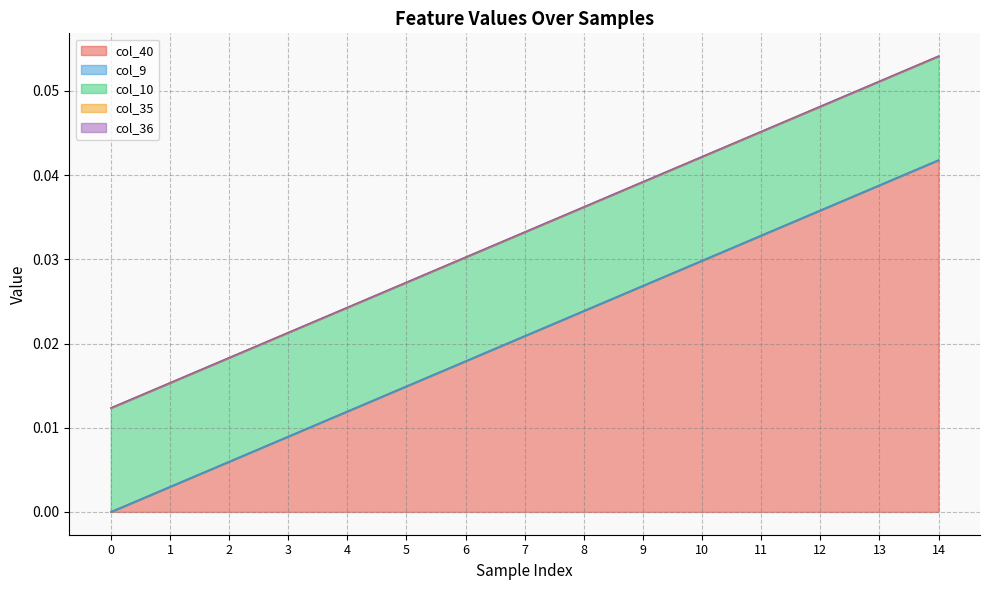

List the labels in order of col_10 value, smallest first.

0, 1, 2, 3, 4, 5, 6, 7, 8, 9, 10, 11, 12, 13, 14